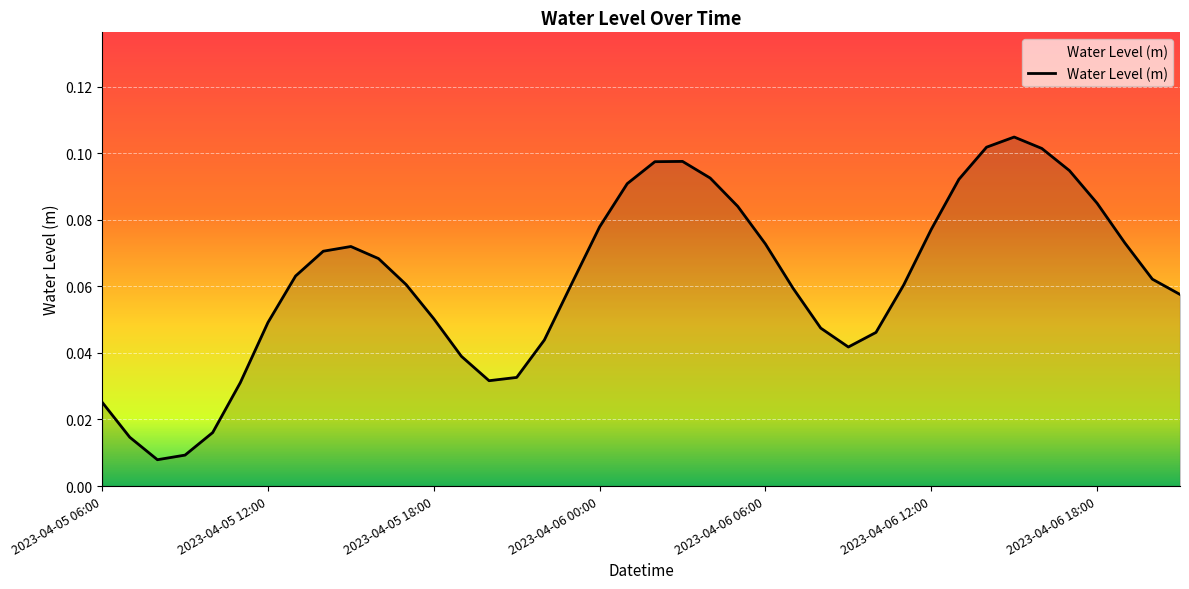

Reading left to right, list all the values displayed in this chart.

2023-04-05 06:00=0.0	2023-04-05 07:00=0.0	2023-04-05 08:00=0.0	2023-04-05 09:00=0.0	2023-04-05 10:00=0.0	2023-04-05 11:00=0.0	2023-04-05 12:00=0.0	2023-04-05 13:00=0.1	2023-04-05 14:00=0.1	2023-04-05 15:00=0.1	2023-04-05 16:00=0.1	2023-04-05 17:00=0.1	2023-04-05 18:00=0.1	2023-04-05 19:00=0.0	2023-04-05 20:00=0.0	2023-04-05 21:00=0.0	2023-04-05 22:00=0.0	2023-04-05 23:00=0.1	2023-04-06 00:00=0.1	2023-04-06 01:00=0.1	2023-04-06 02:00=0.1	2023-04-06 03:00=0.1	2023-04-06 04:00=0.1	2023-04-06 05:00=0.1	2023-04-06 06:00=0.1	2023-04-06 07:00=0.1	2023-04-06 08:00=0.0	2023-04-06 09:00=0.0	2023-04-06 10:00=0.0	2023-04-06 11:00=0.1	2023-04-06 12:00=0.1	2023-04-06 13:00=0.1	2023-04-06 14:00=0.1	2023-04-06 15:00=0.1	2023-04-06 16:00=0.1	2023-04-06 17:00=0.1	2023-04-06 18:00=0.1	2023-04-06 19:00=0.1	2023-04-06 20:00=0.1	2023-04-06 21:00=0.1